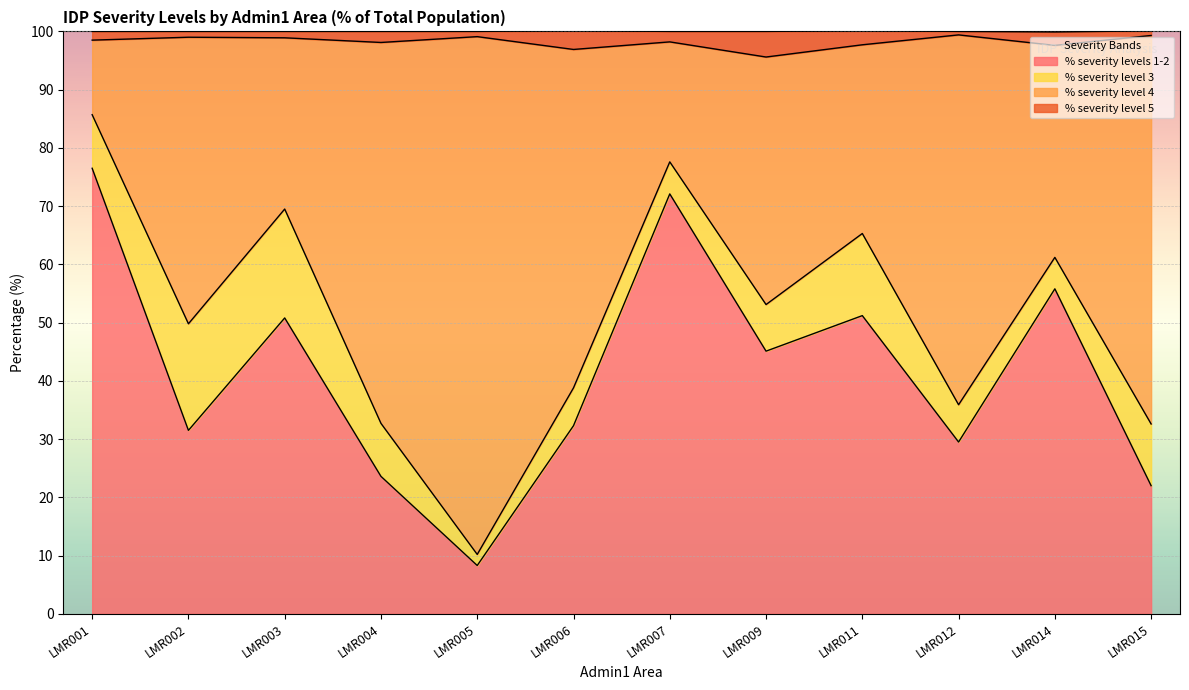

How many interior local peaks does the % severity level 4 series have?

4